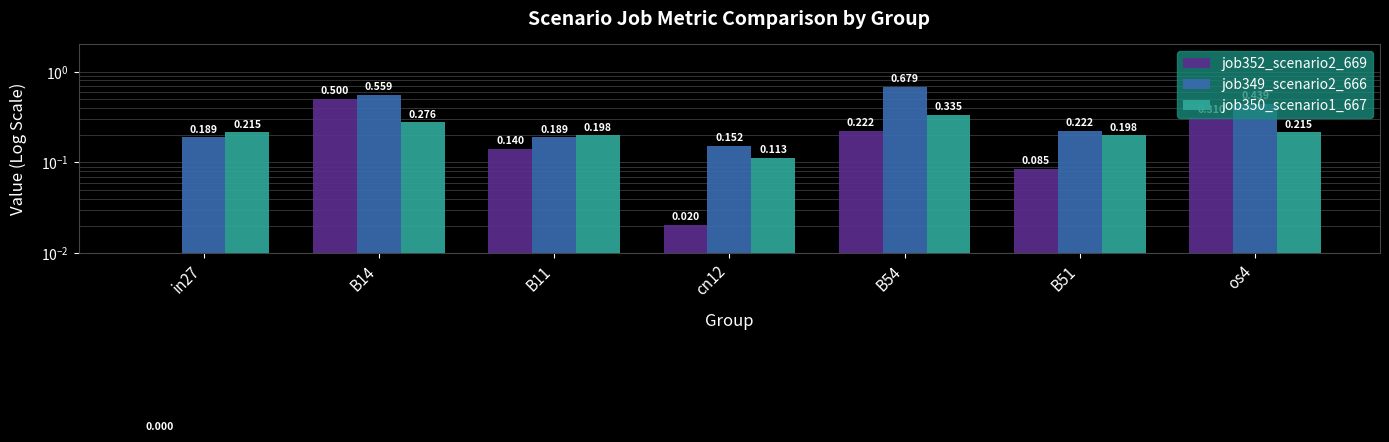

How many bars are there in each group?

3